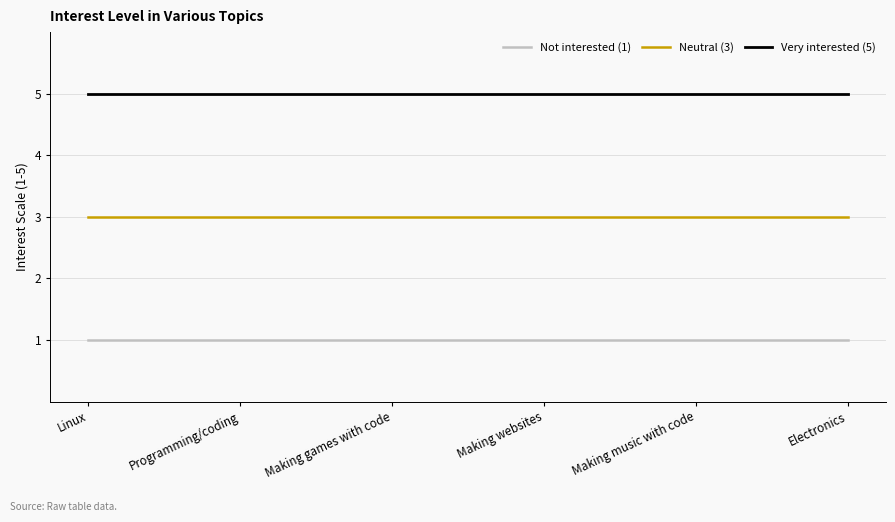

What is the total value across all series at Programming/coding?

9